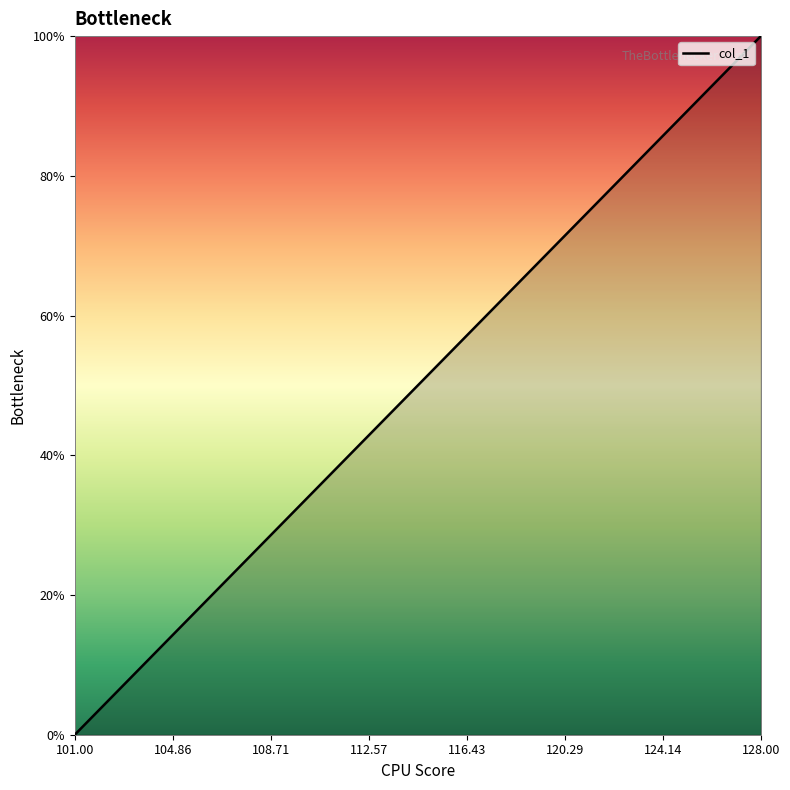

Reading left to right, what are all the values shown in this chart?

0.0	3.7	7.4	11.1	14.8	18.5	22.2	25.9	29.6	33.3	37.0	40.7	44.4	48.1	51.9	55.6	59.3	63.0	66.7	70.4	74.1	77.8	81.5	85.2	88.9	92.6	96.3	100.0